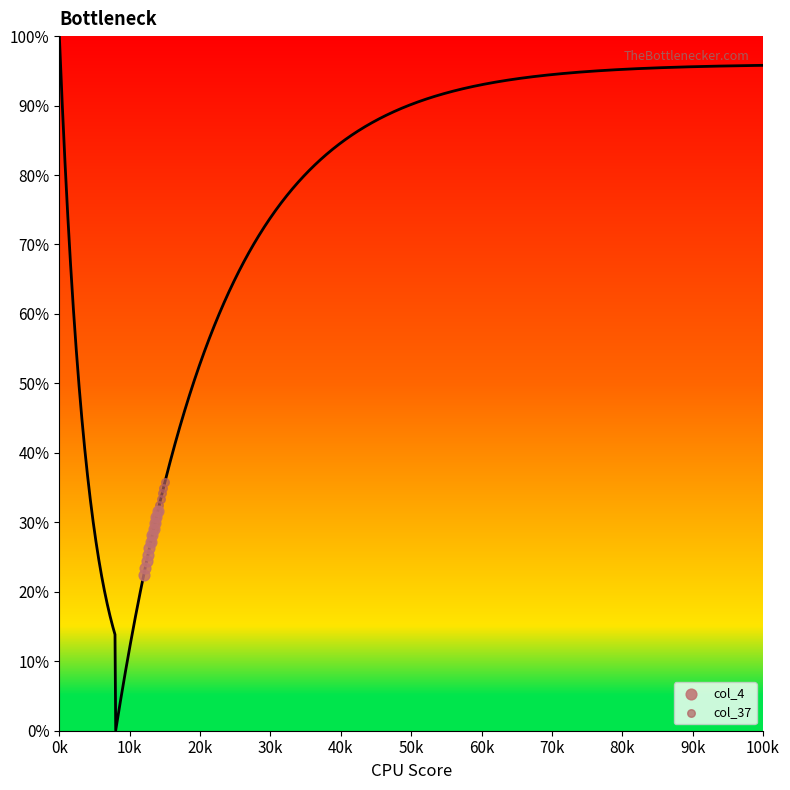

Which series reaches the minimum Y coordinate?

col_4